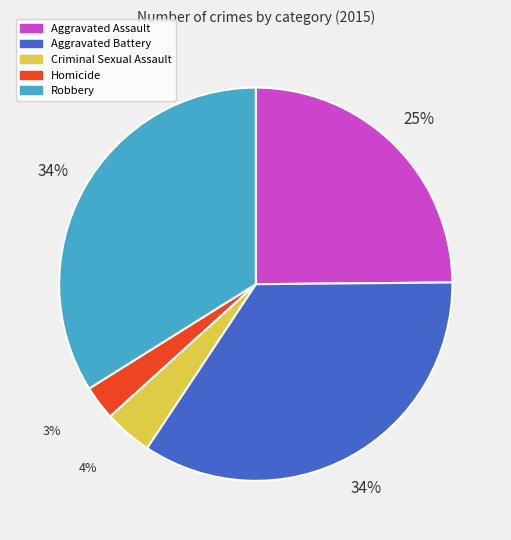

To the nearest percent, what portion does Robbery represent?

34%